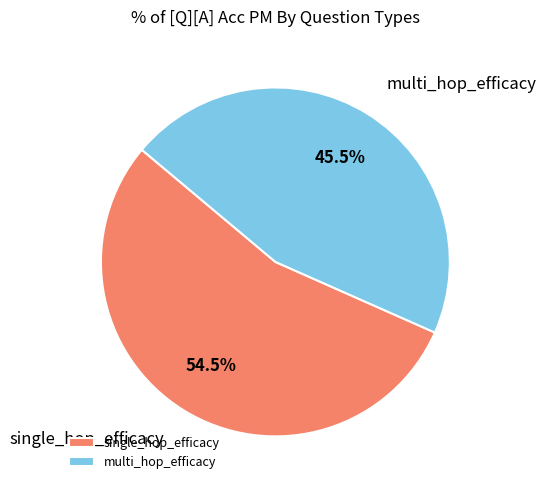

True or false: multi_hop_efficacy accounts for 37% of the total.

False